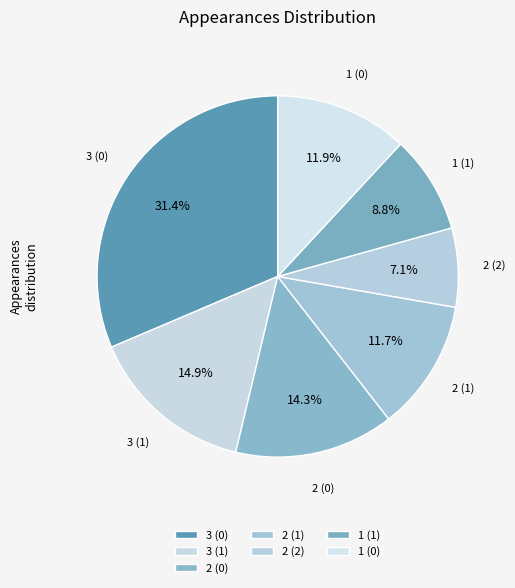

How many slices are in this pie chart?

7